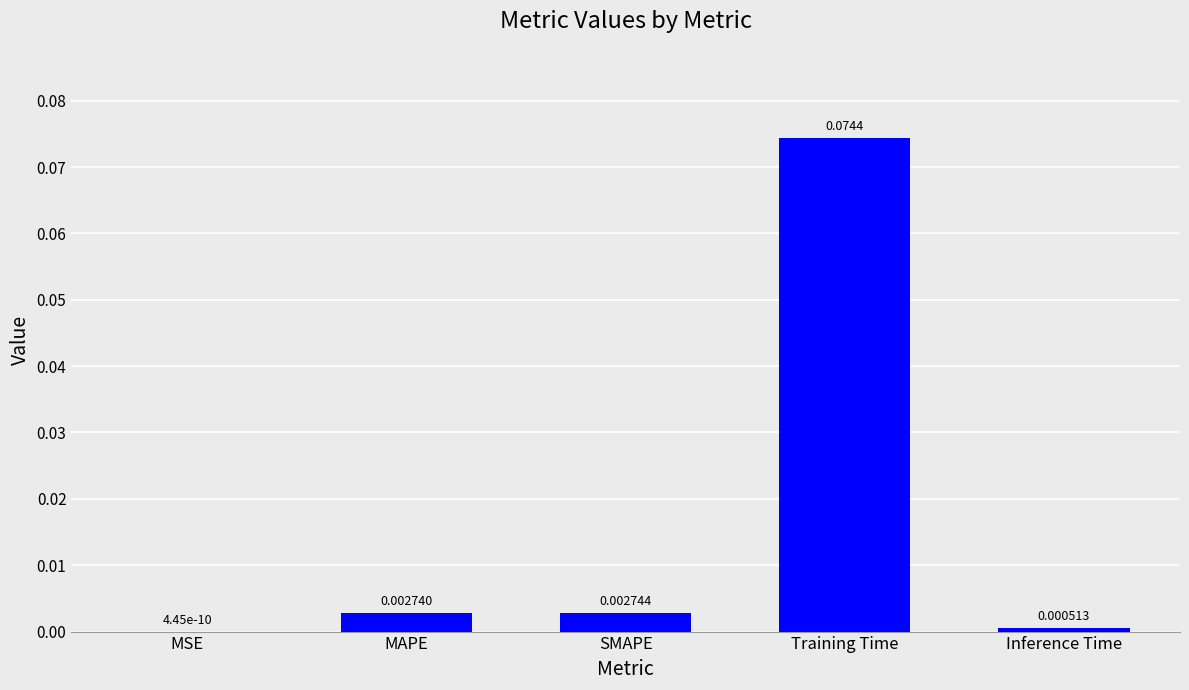

Which has a higher value, MSE or SMAPE?

SMAPE